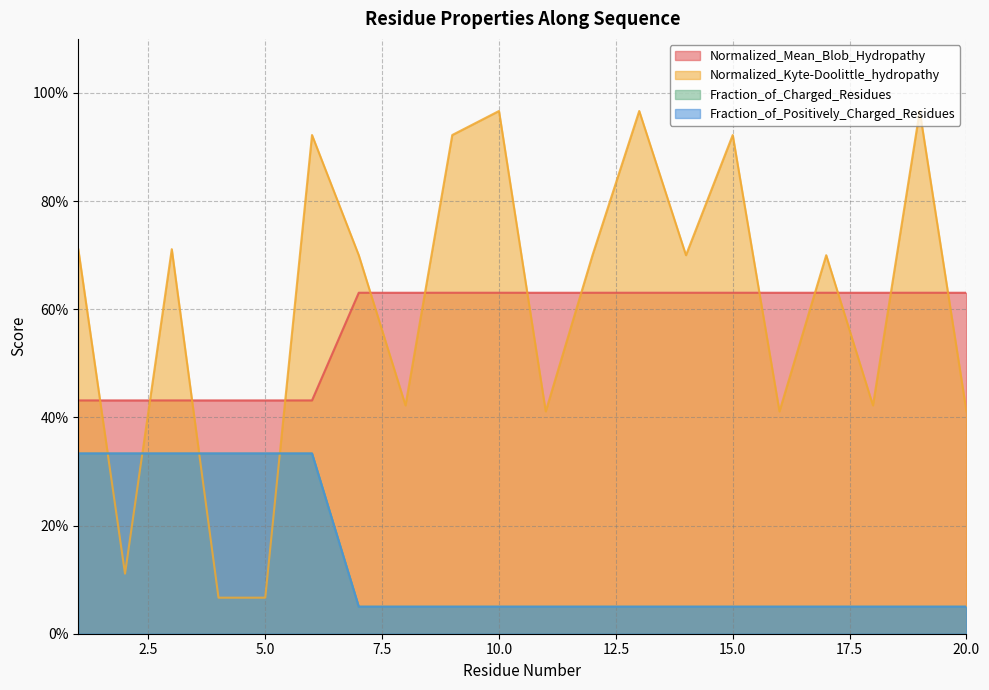

Is the value of Fraction_of_Positively_Charged_Residues at 5 greater than the value of Fraction_of_Charged_Residues at 11?

Yes